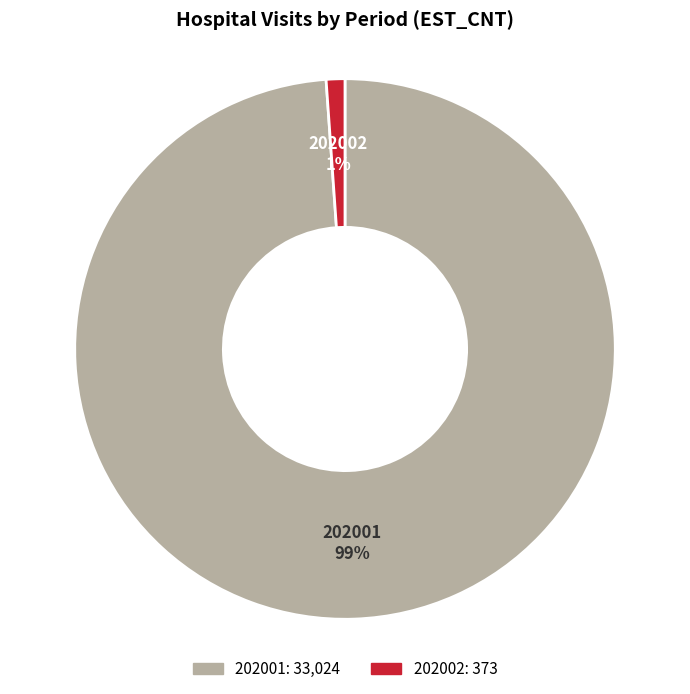

To the nearest percent, what portion does 202001 represent?

99%